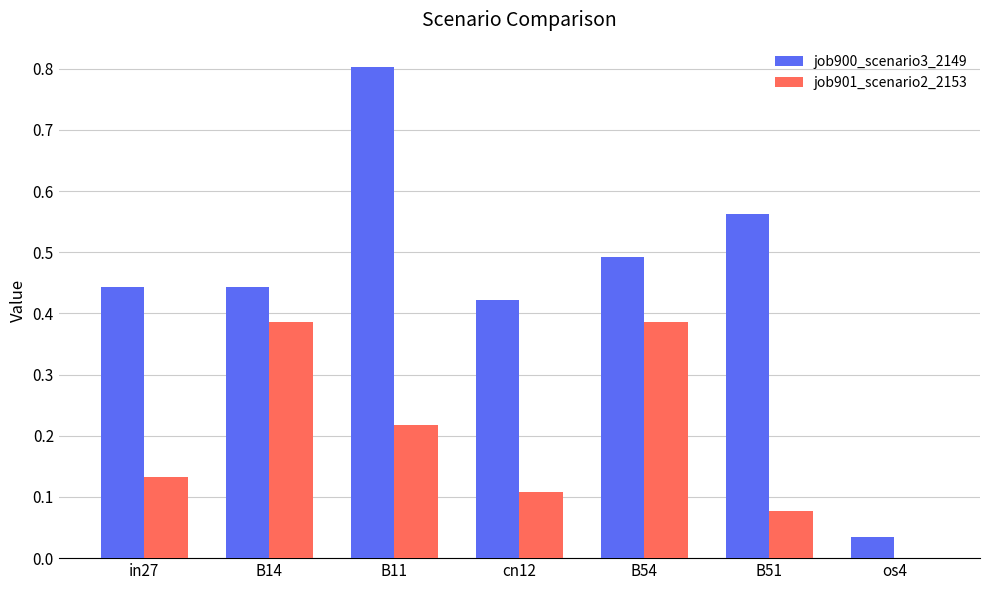

What is the total value across all series at cn12?

0.5